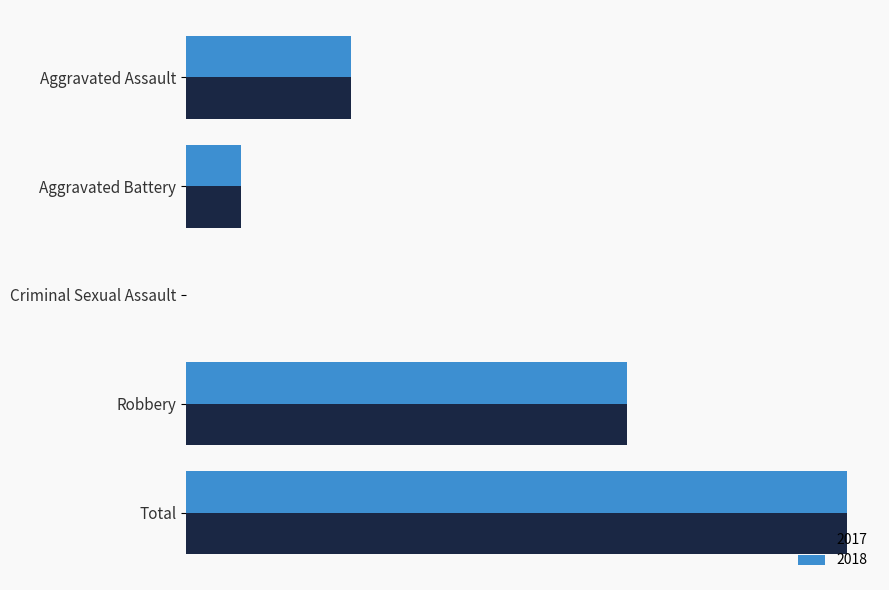

What position from the left is Aggravated Battery?

2